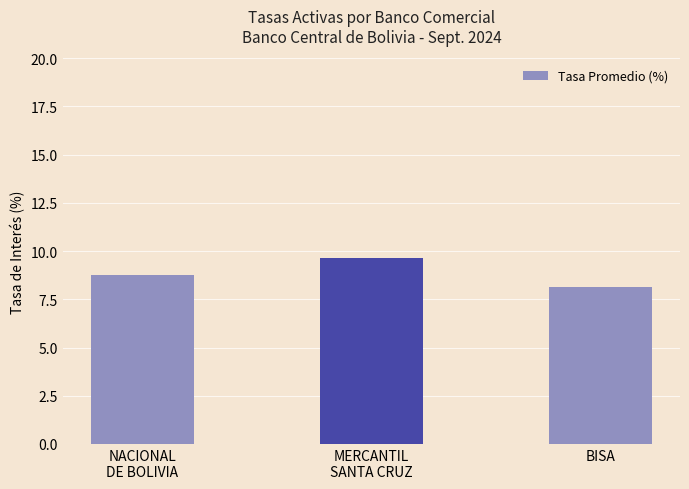

Approximately how many times larger is the value at MERCANTIL
SANTA CRUZ compared to NACIONAL
DE BOLIVIA?

1.1